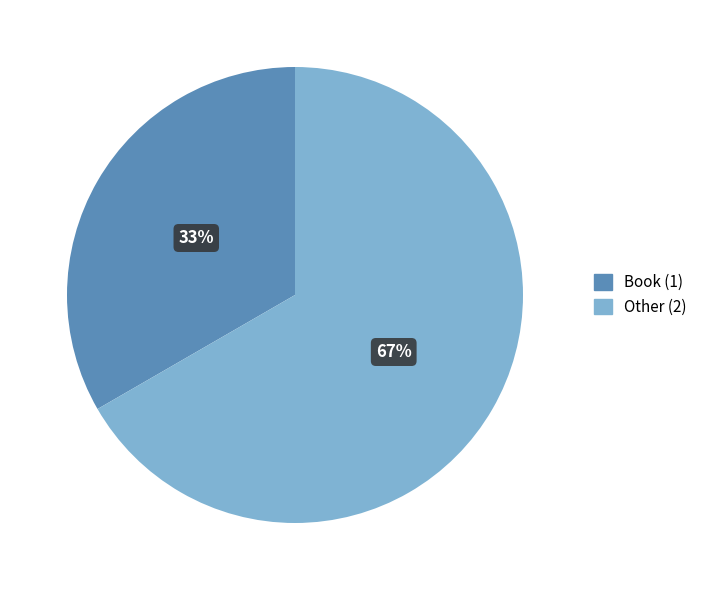

Is it true that Other is 67% of the pie?

True